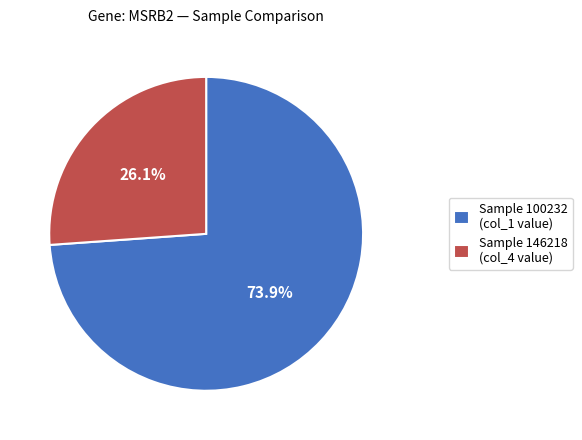

What percentage do Sample 146218 (col_4 value) and Sample 100232 (col_1 value) together represent?

100.0%